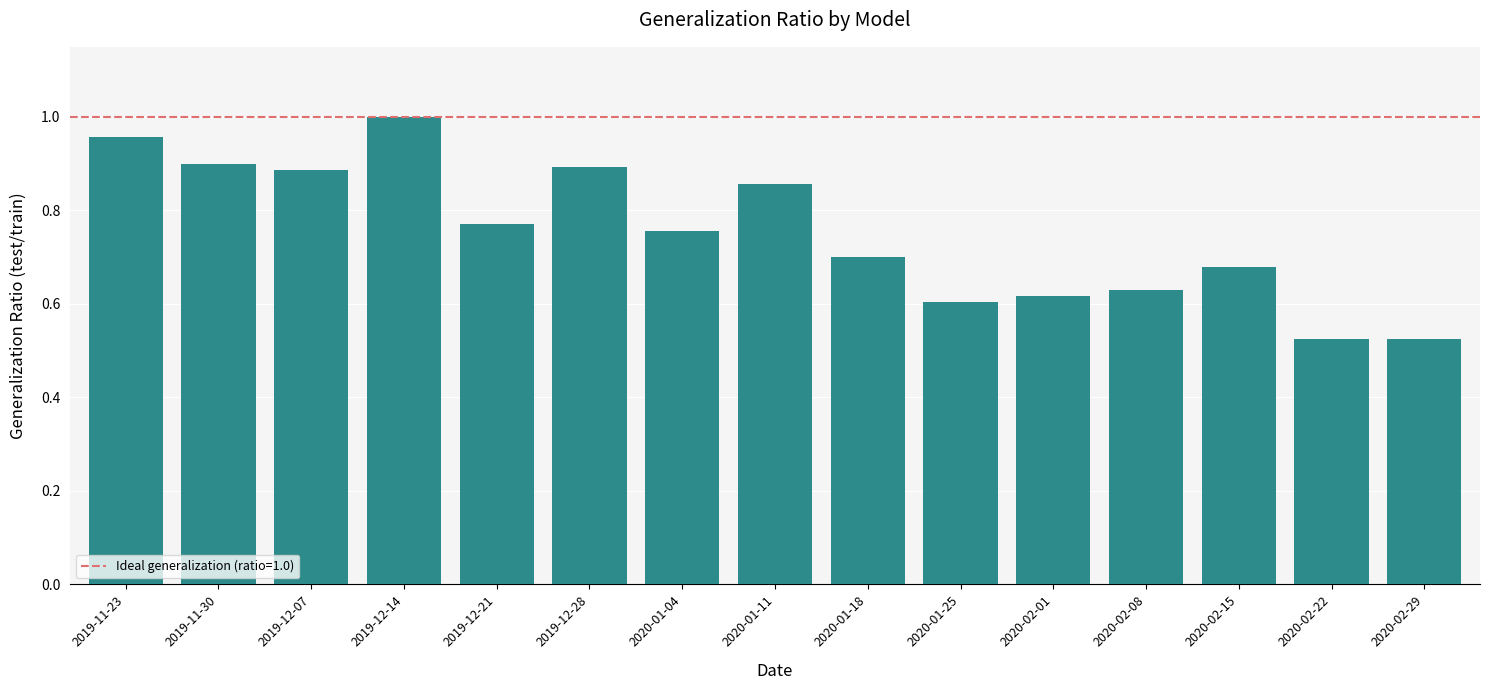

What is the label of the 9th bar from the left?

2020-01-18